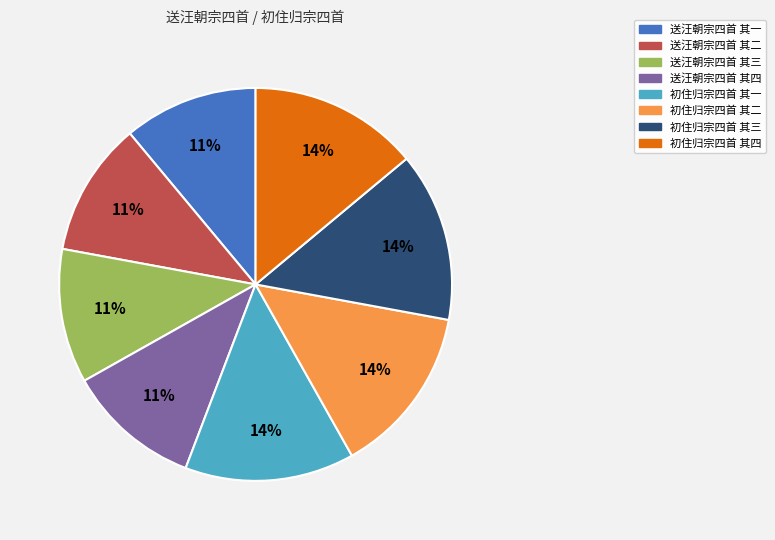

To the nearest percent, what portion does 初住归宗四首 其二 represent?

14%